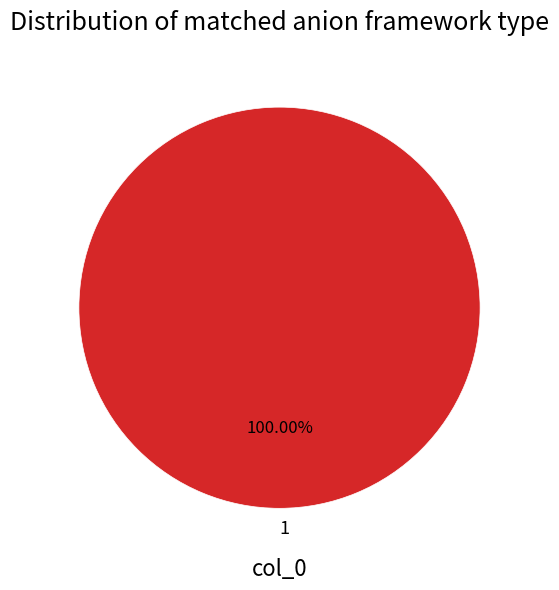

Does 1 account for over 50% of the chart?

Yes